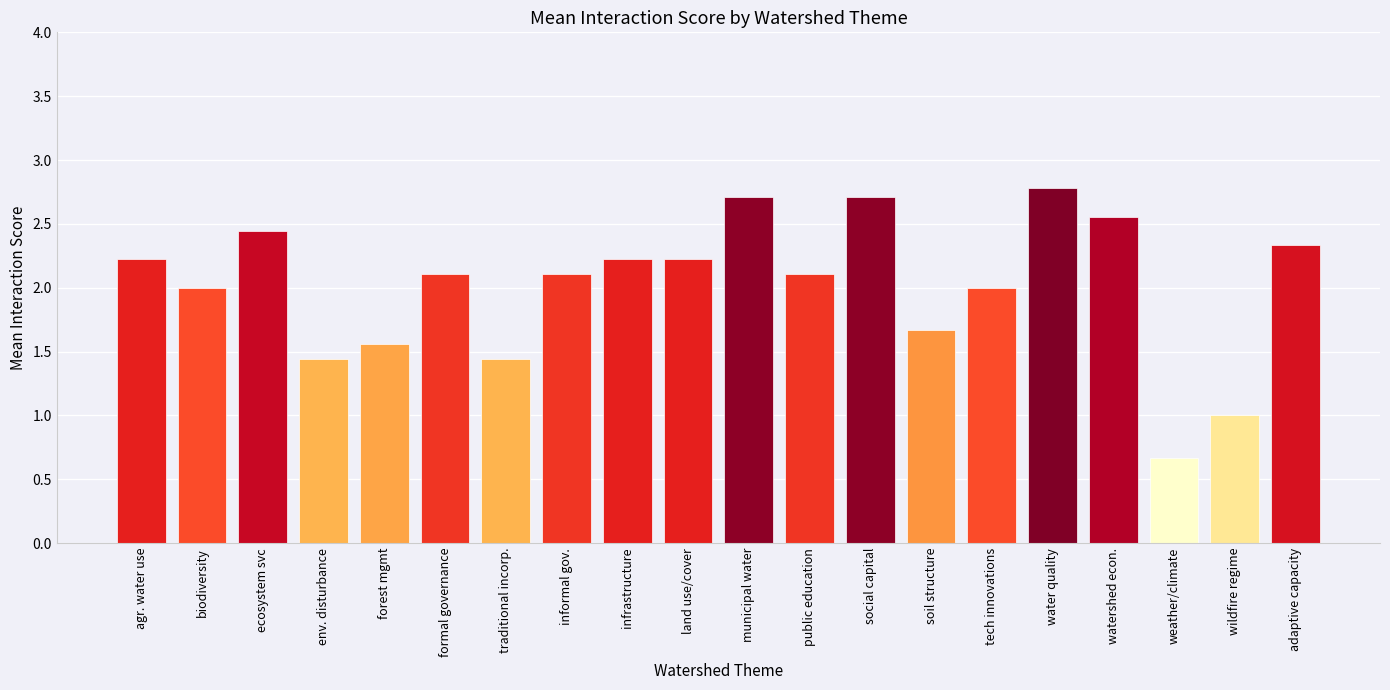

Read the value at soil structure.

1.7